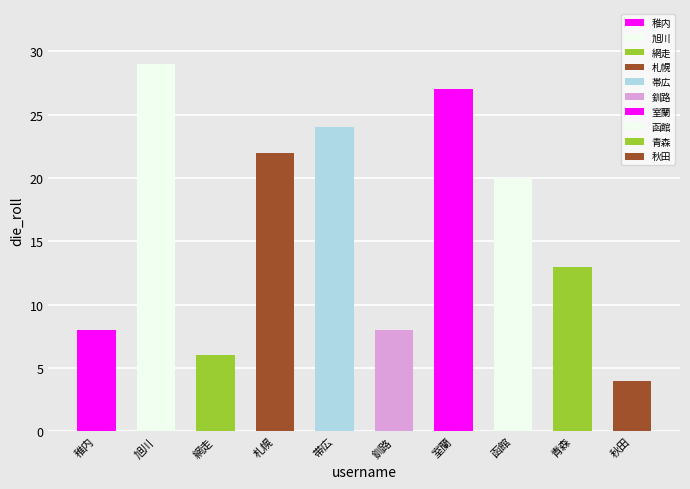

What is the label of the 8th bar from the right?

網走